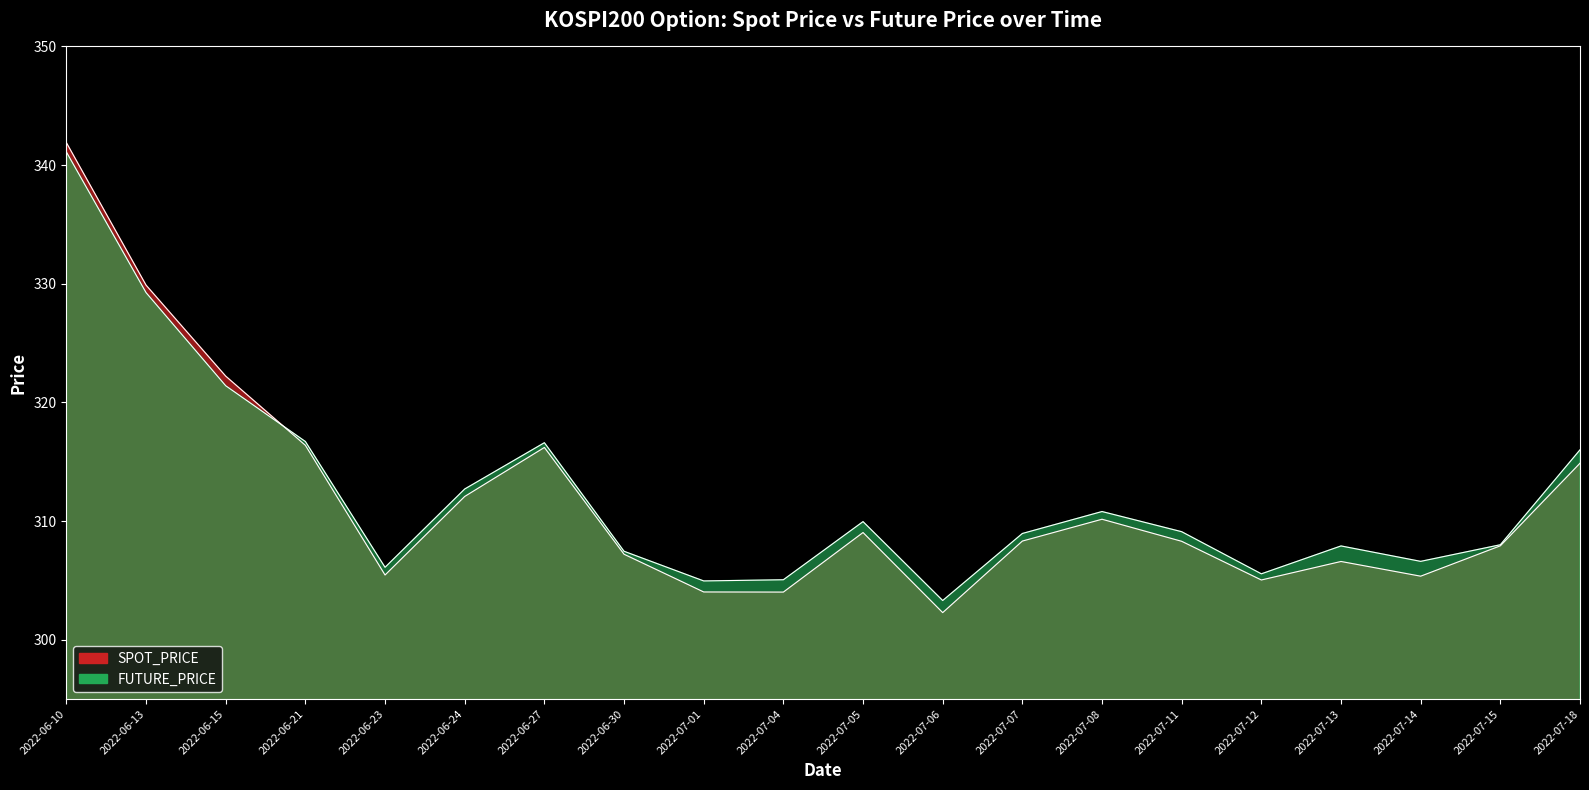

What is the total value across all series at 2022-07-06?

605.6